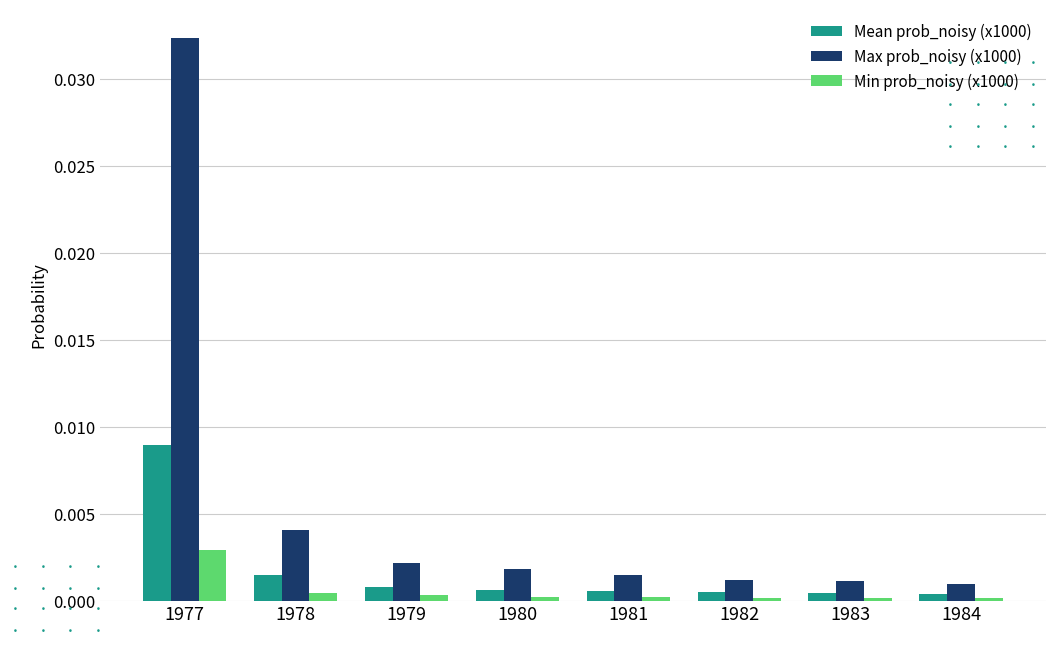

List the series in order of their peak value, lowest first.

Min prob_noisy (x1000), Mean prob_noisy (x1000), Max prob_noisy (x1000)